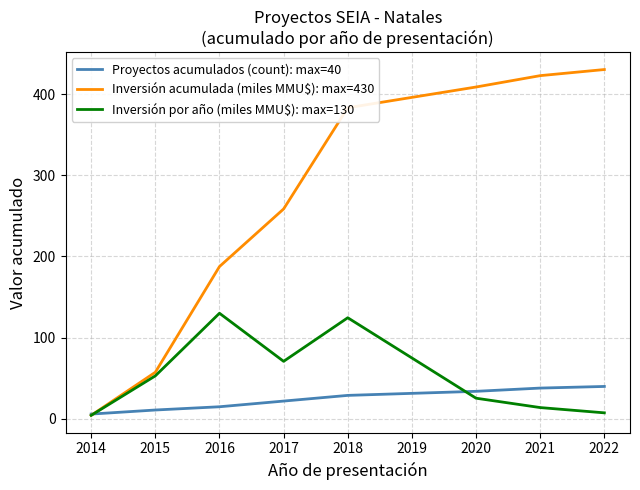

What is the sum of all Inversión por año (miles MMU$): max=130 values?

430.1